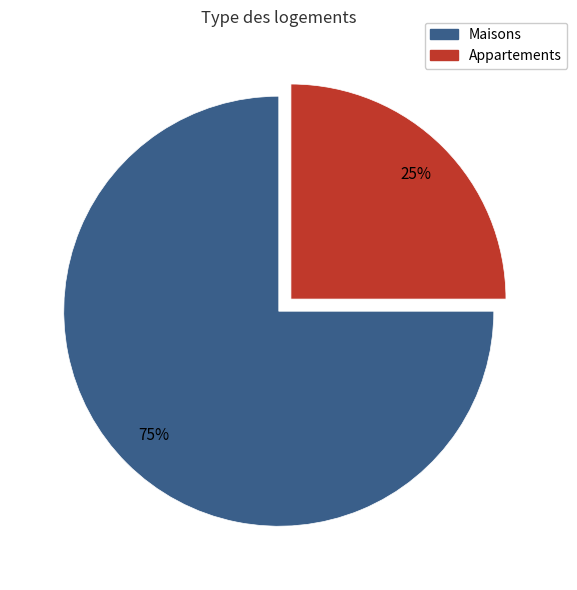

To the nearest percent, what is the average slice percentage?

50%